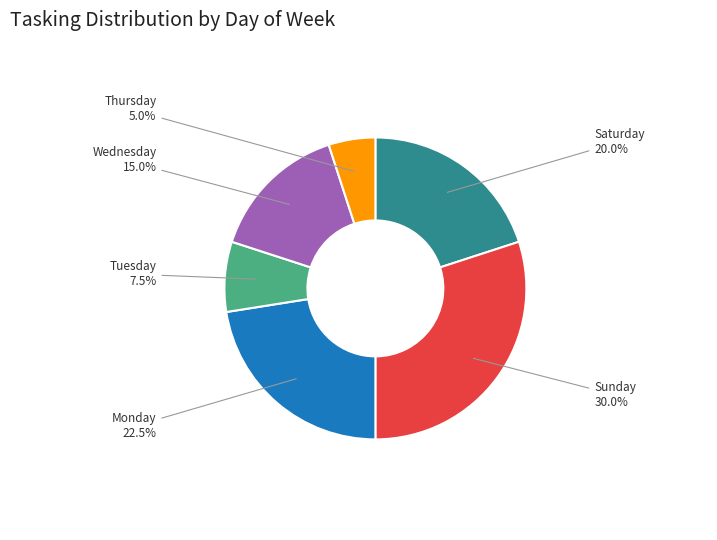

Which category has the smallest portion of the pie?

Thursday